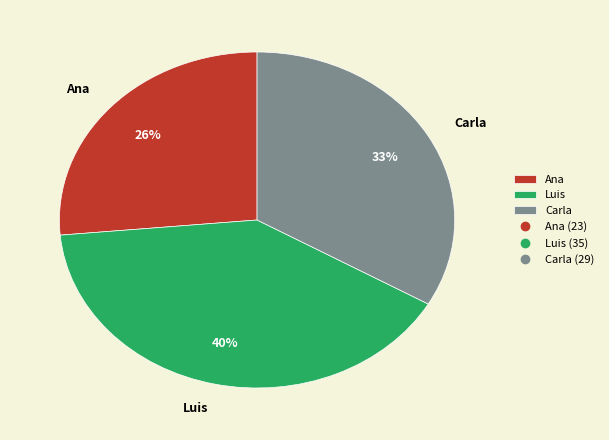

Is the sum of Luis and Ana greater than half?

Yes